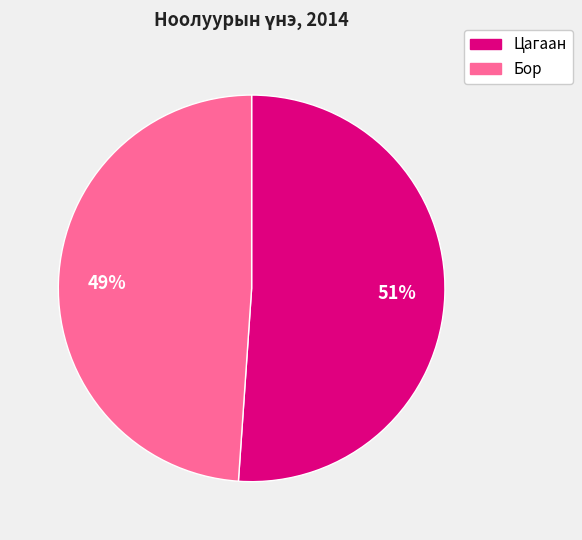

Is there any slice that represents more than half of the pie?

Yes